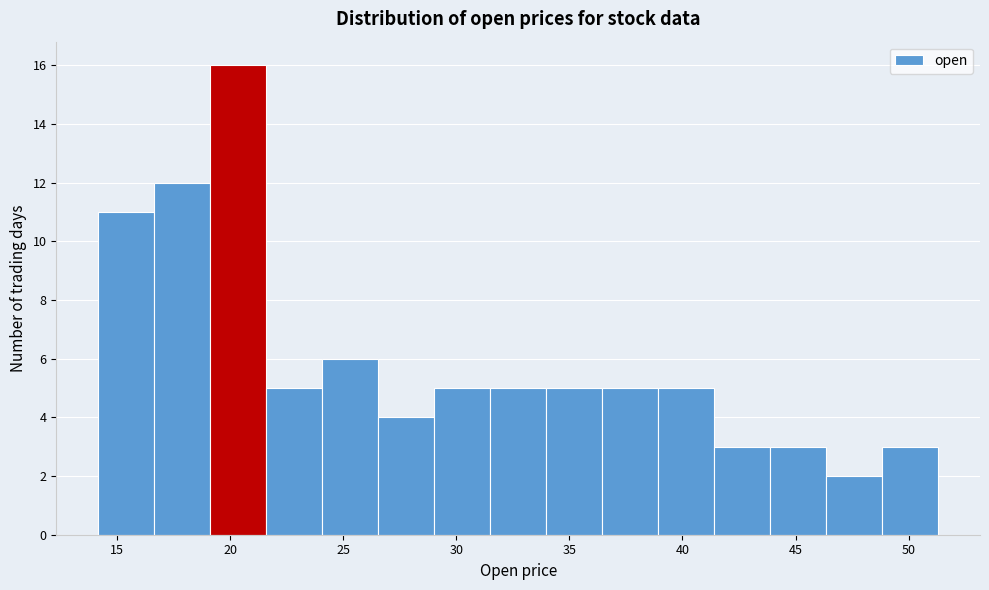

Reading left to right, list every bar in this chart as the range it spans on the x-axis followed by its height. Neither the bar edges nor the heights are printed on the chart, so give them approximately, as read against the axes.

14.0 to 16.5: 11
16.5 to 19.0: 12
19.0 to 21.5: 16
21.5 to 24.0: 5
24.0 to 26.5: 6
26.5 to 29.0: 4
29.0 to 31.5: 5
31.5 to 34.0: 5
34.0 to 36.5: 5
36.5 to 39.0: 5
39.0 to 41.5: 5
41.5 to 44.0: 3
44.0 to 46.5: 3
46.5 to 49.0: 2
49.0 to 51.5: 3